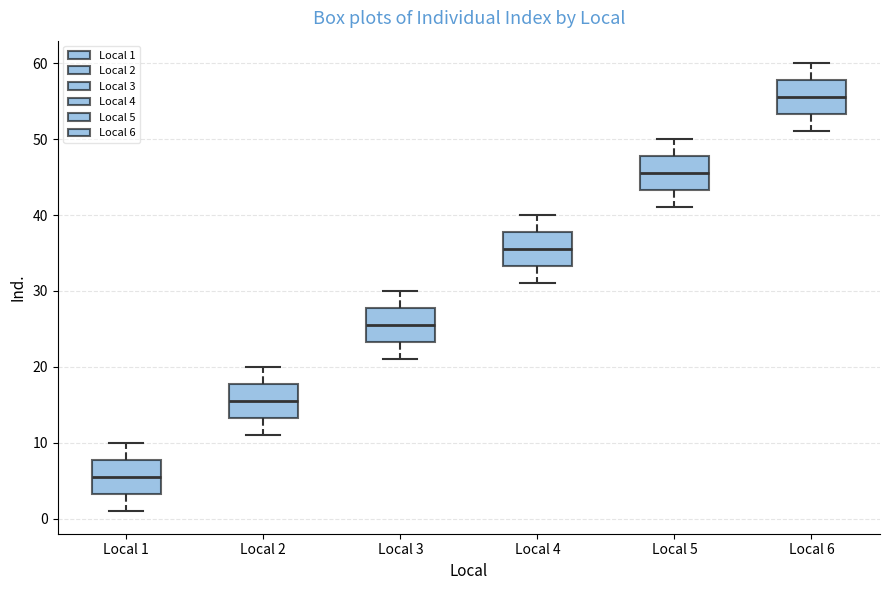

Where does the median line of the box for Local 3 sit on the y-axis? The values are not printed on the chart, so give them approximately, as read against the axis.

26